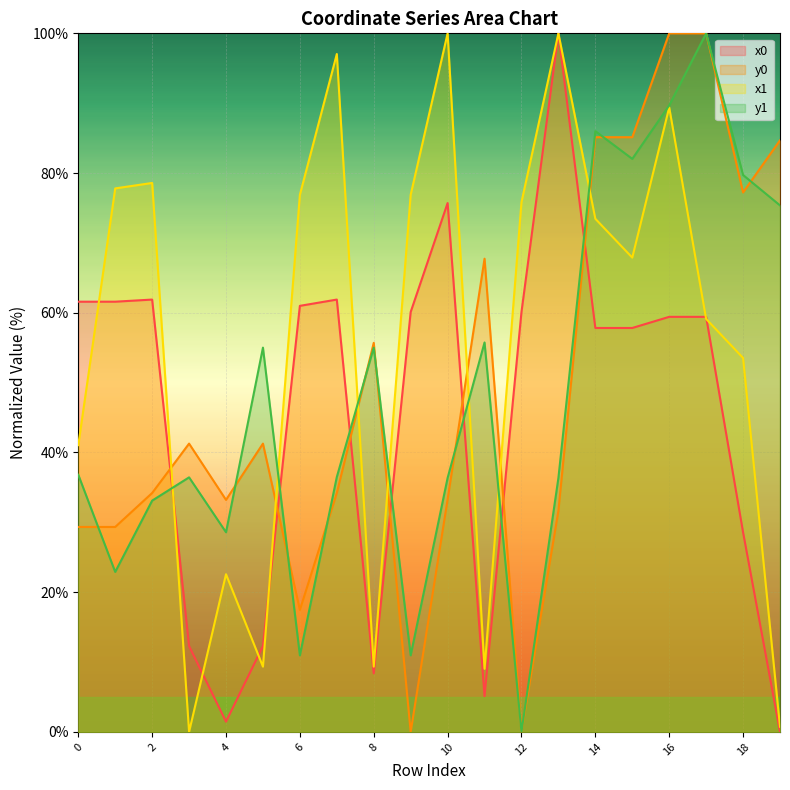

What is the approximate value of y1 at 4?

28.6